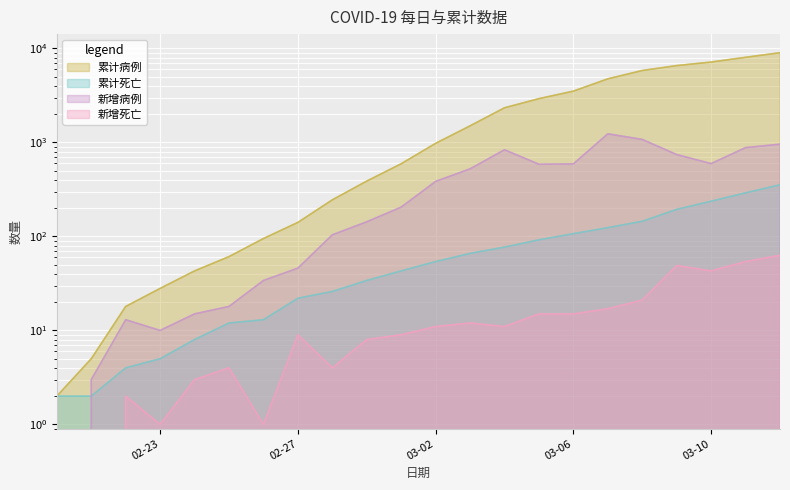

At how many categories does at least one series exceed 5666?

5